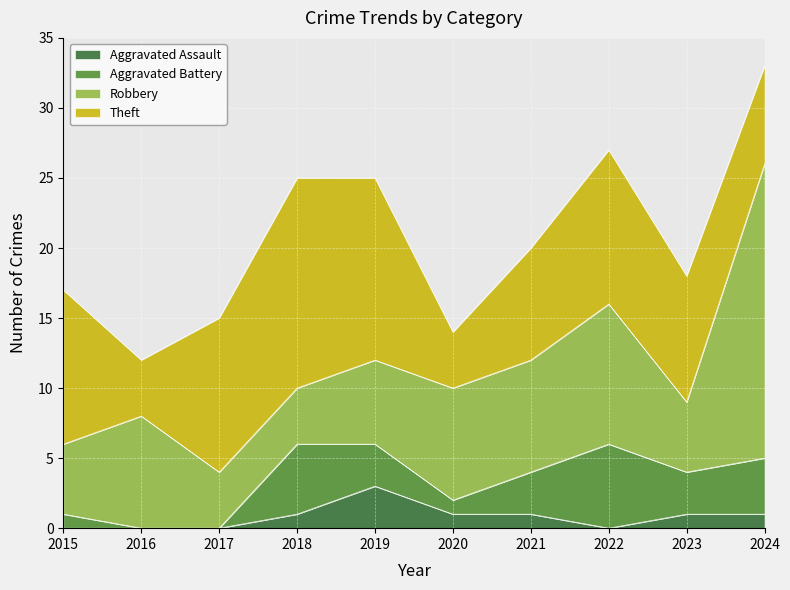

At which category does the chart reach its peak across all series?

2024